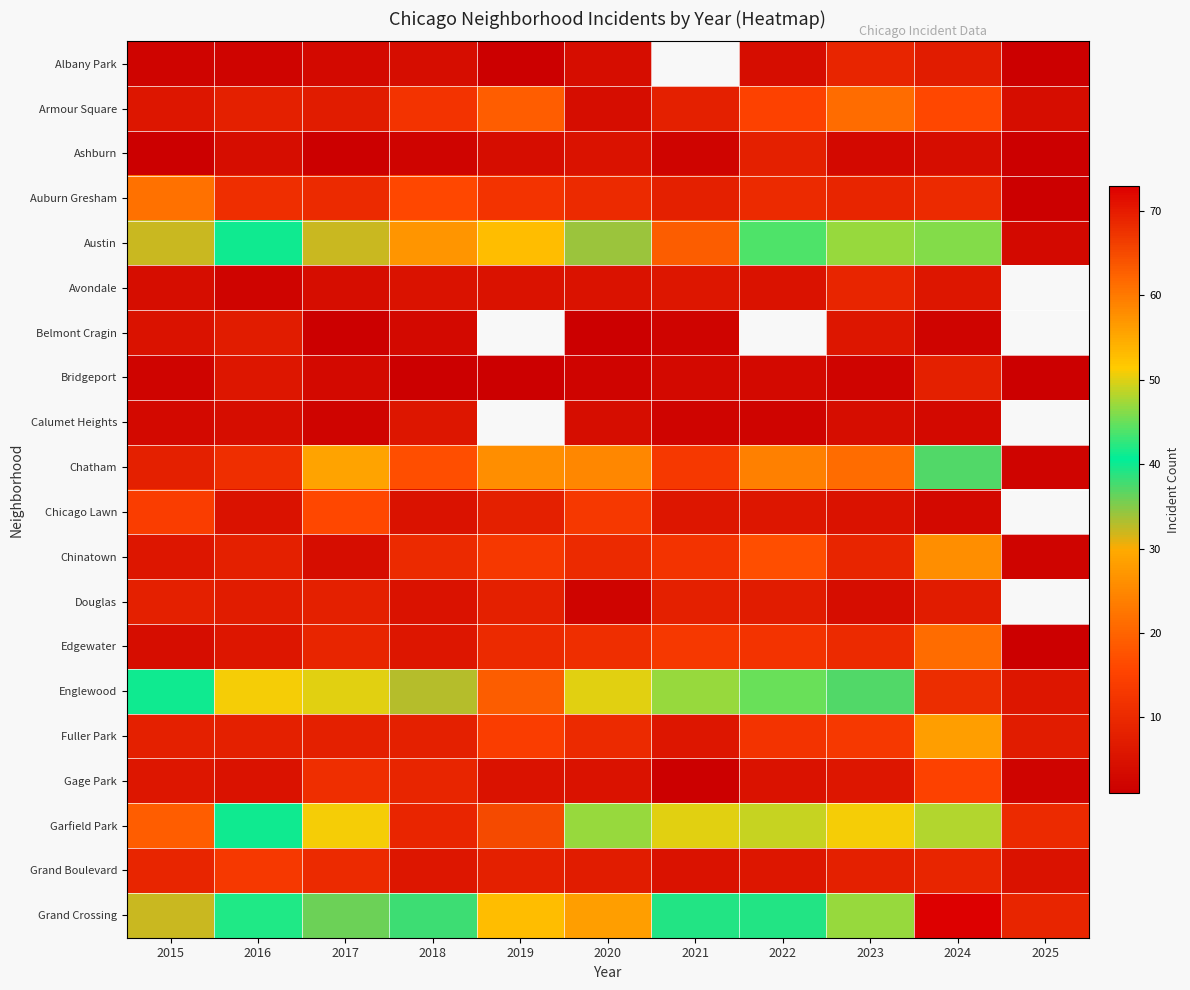

At which label does Albany Park reach its minimum?

2019